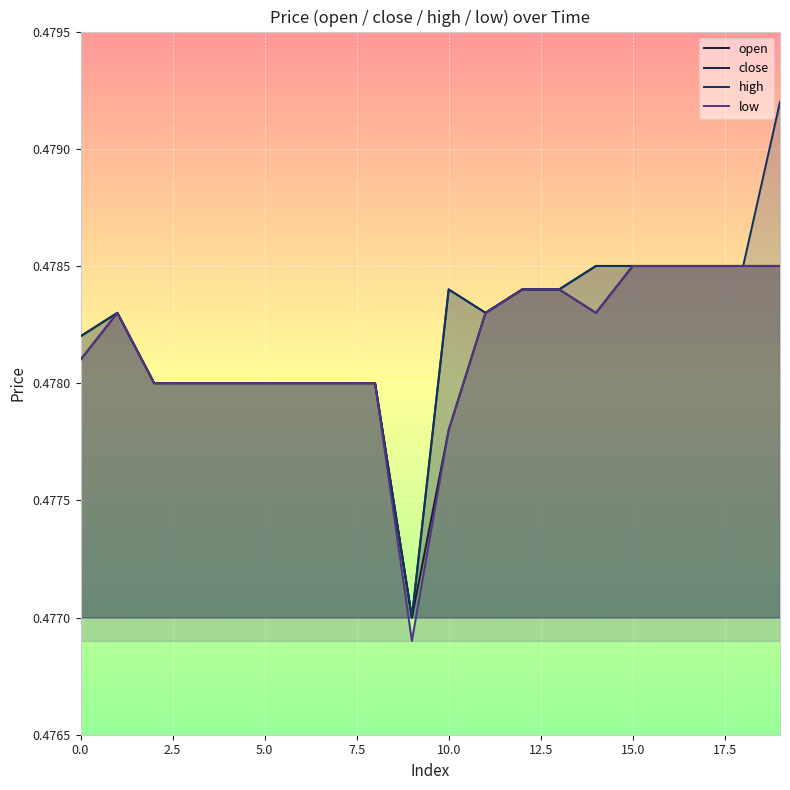

How many lines are shown in the chart?

4